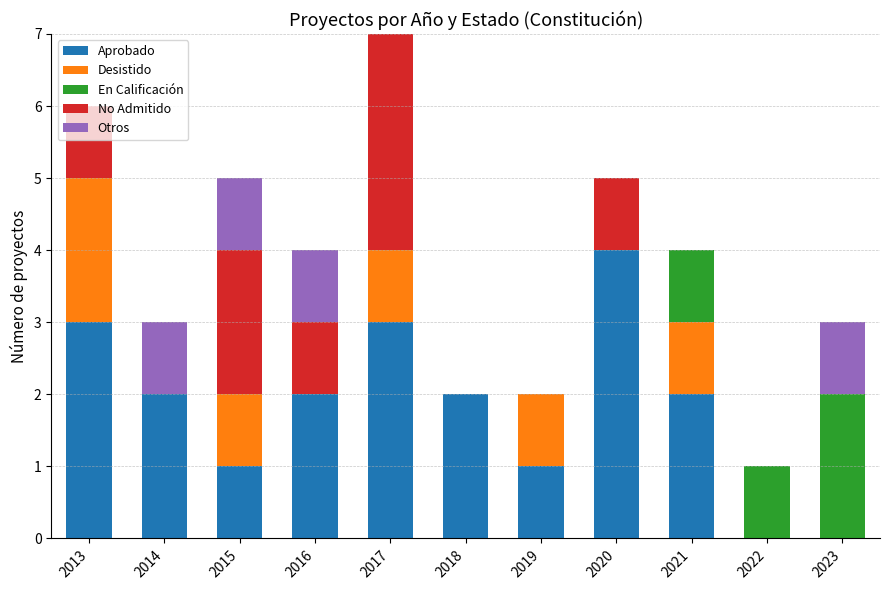

At which label does Aprobado reach its peak?

2020